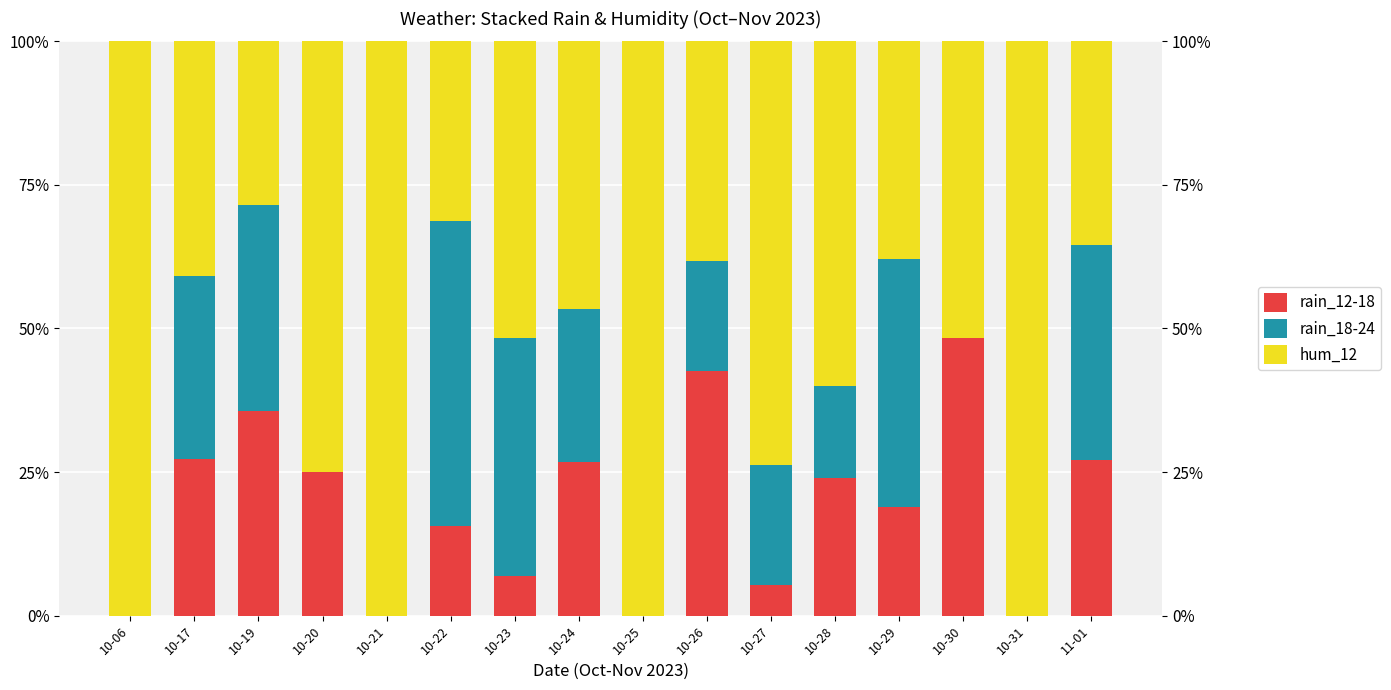

What position from the left is 10-31?

15